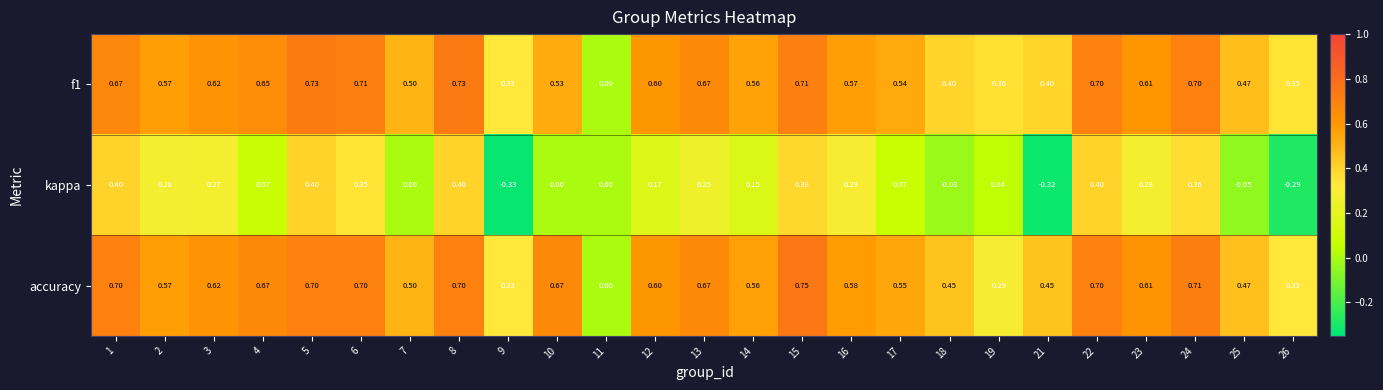

Is the value of kappa at 1 greater than the value of f1 at 9?

Yes